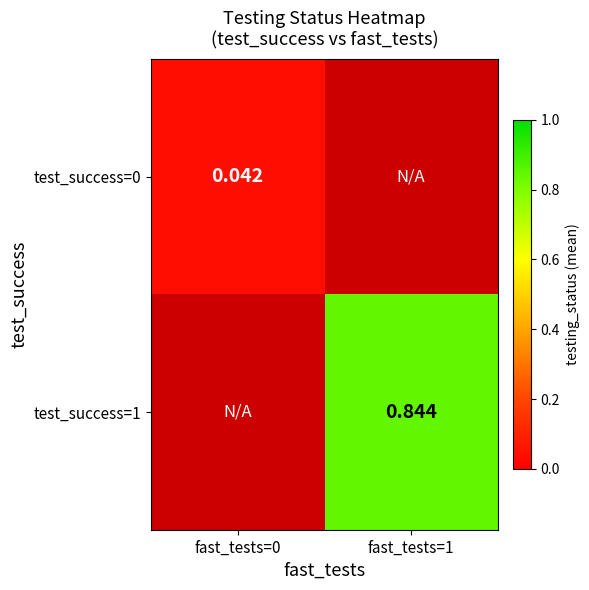

What is the greatest value displayed?

0.8